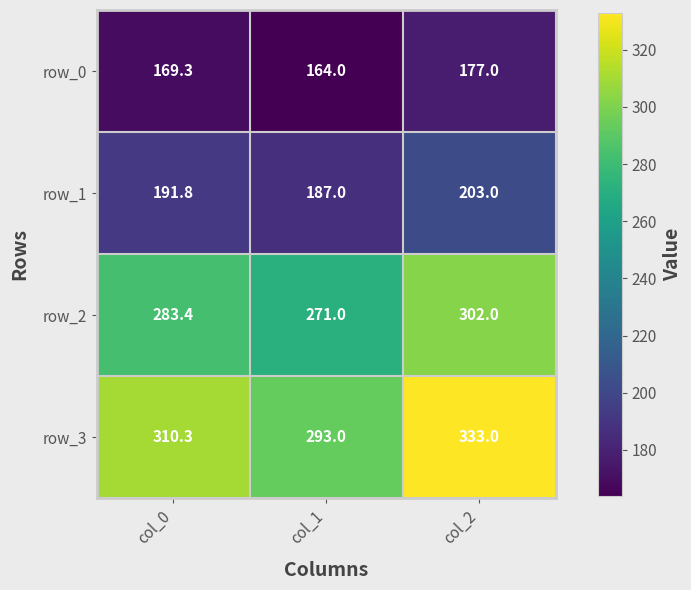

Reading left to right, transcribe all the data shown in this chart.

row_0: 169.3	164.0	177.0
row_1: 191.8	187.0	203.0
row_2: 283.4	271.0	302.0
row_3: 310.3	293.0	333.0